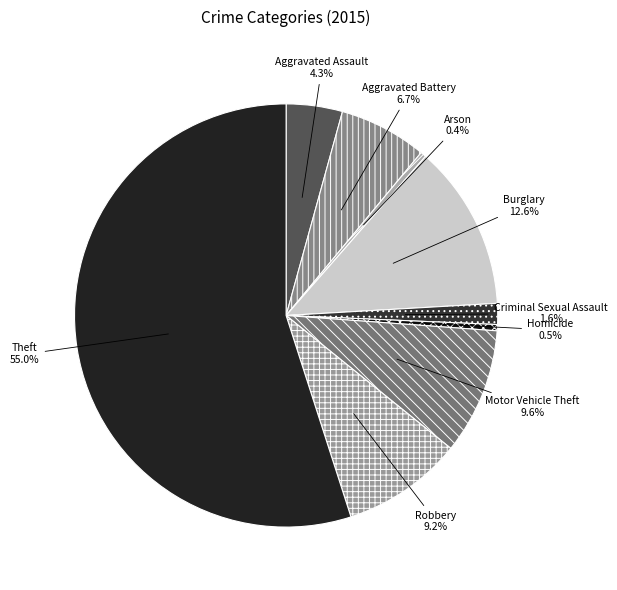

Is it true that Aggravated Assault is 4% of the pie?

True